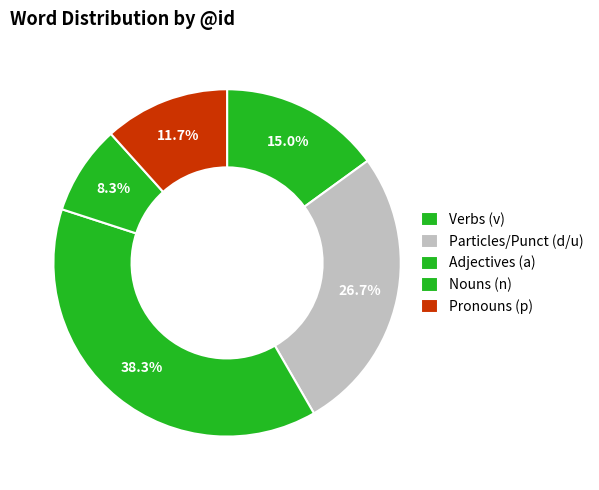

Count the number of slices in the pie.

5